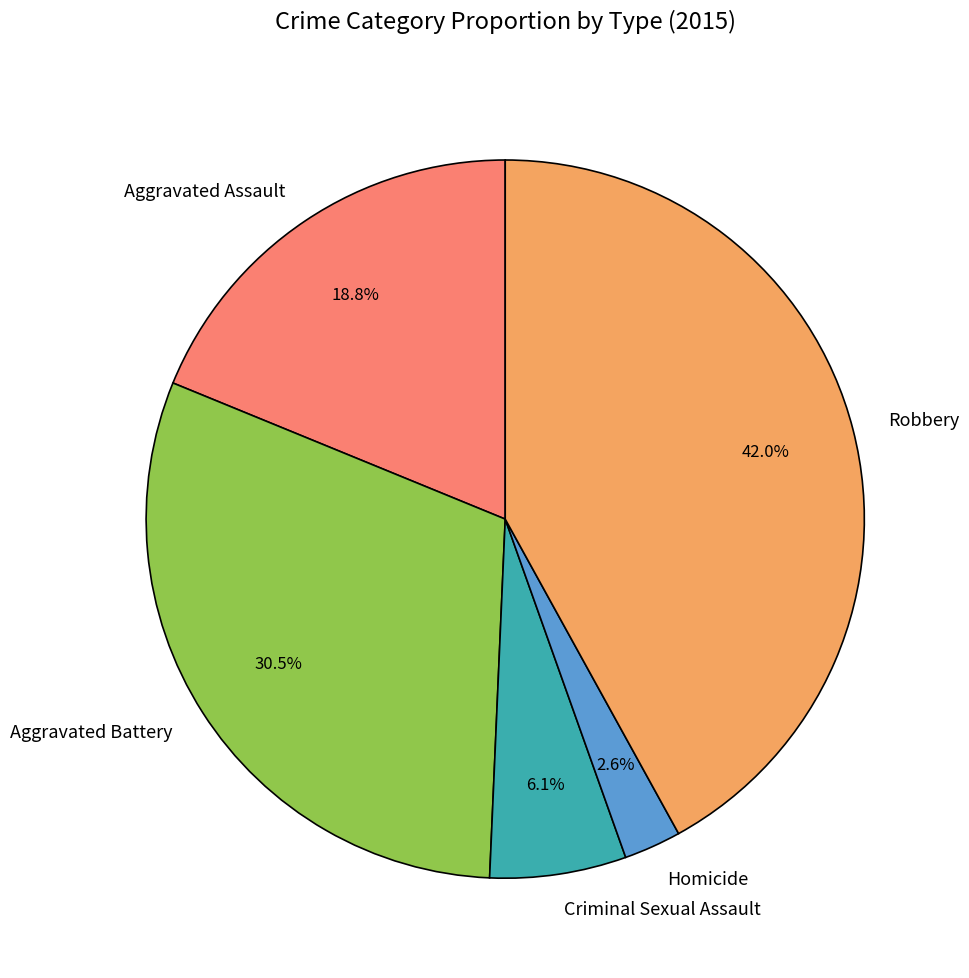

Is Aggravated Battery the majority of the pie?

No